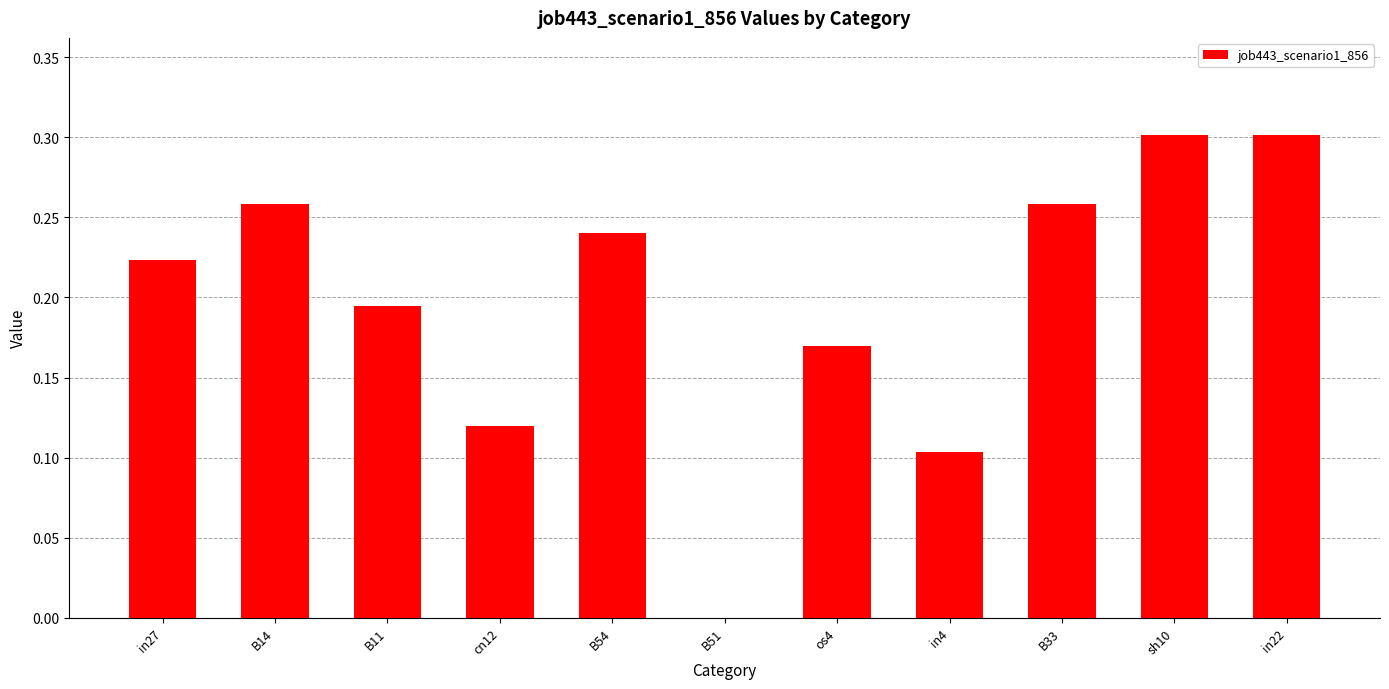

What is the change in value from B51 to in4?

+0.1